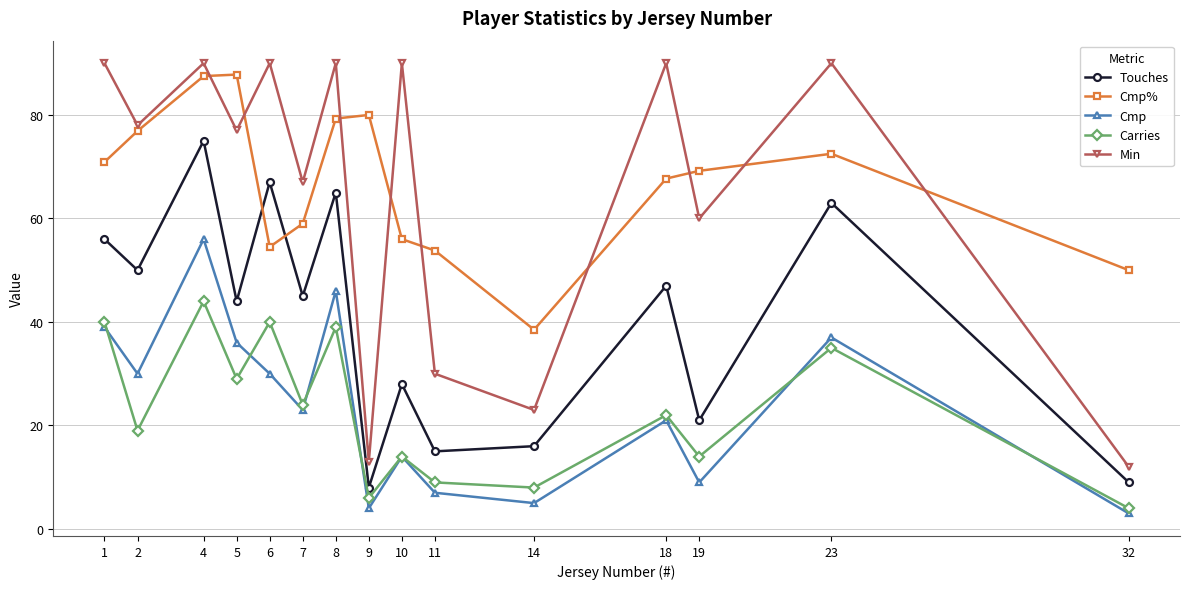

What is the average value of the Min series?

66.0